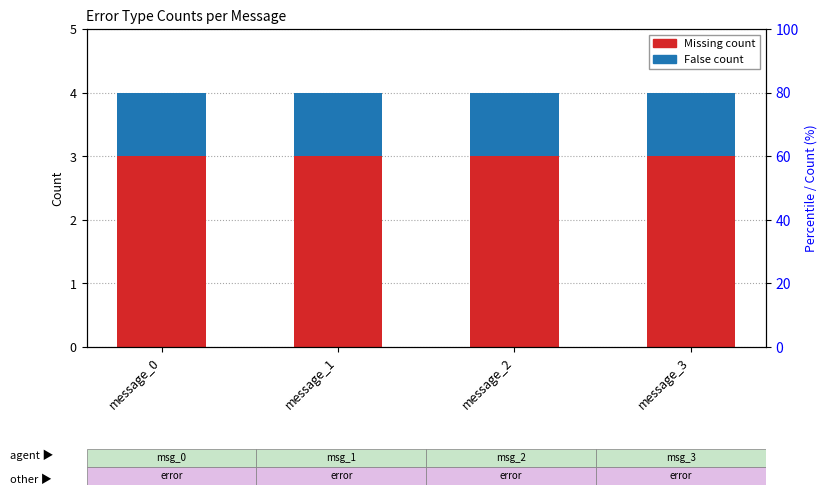

Between message_3 and message_1, which is larger?

message_3